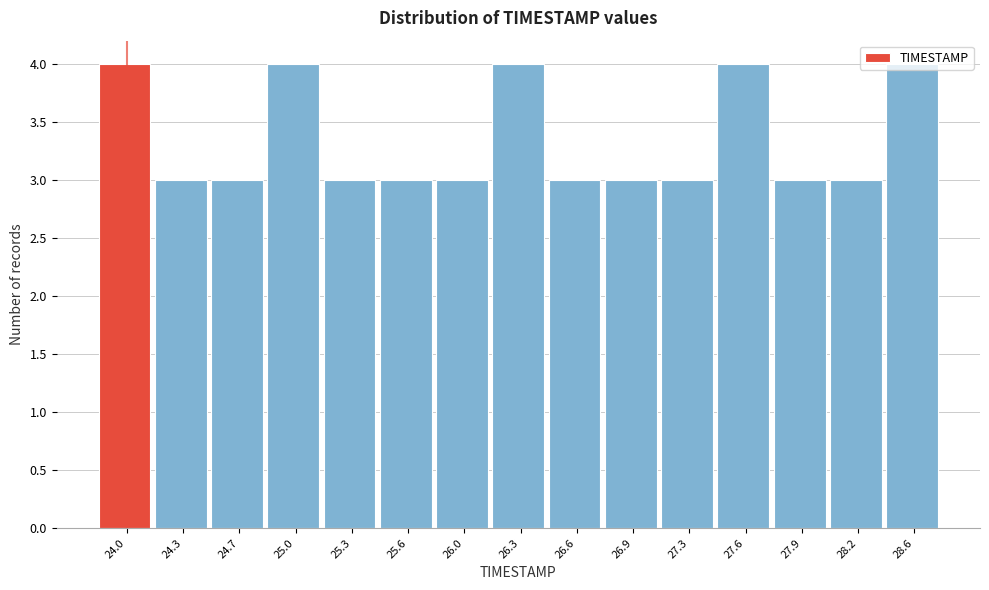

True or false: the data shows 4 at 26.0.

False